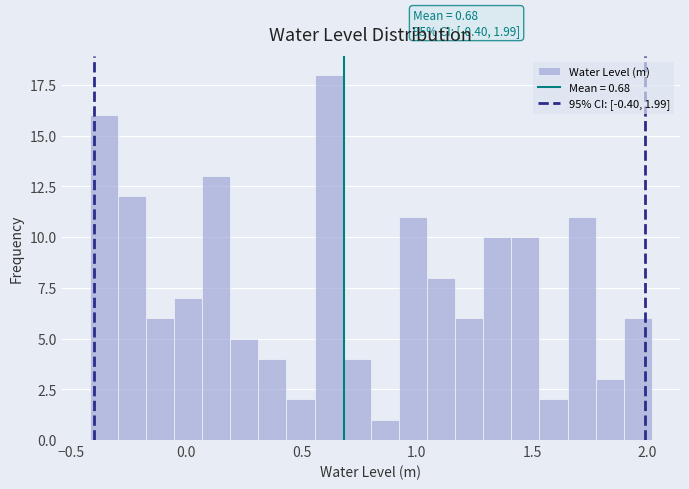

Read against the x-axis, roughly where is the centre of the tallest bar?

0.60